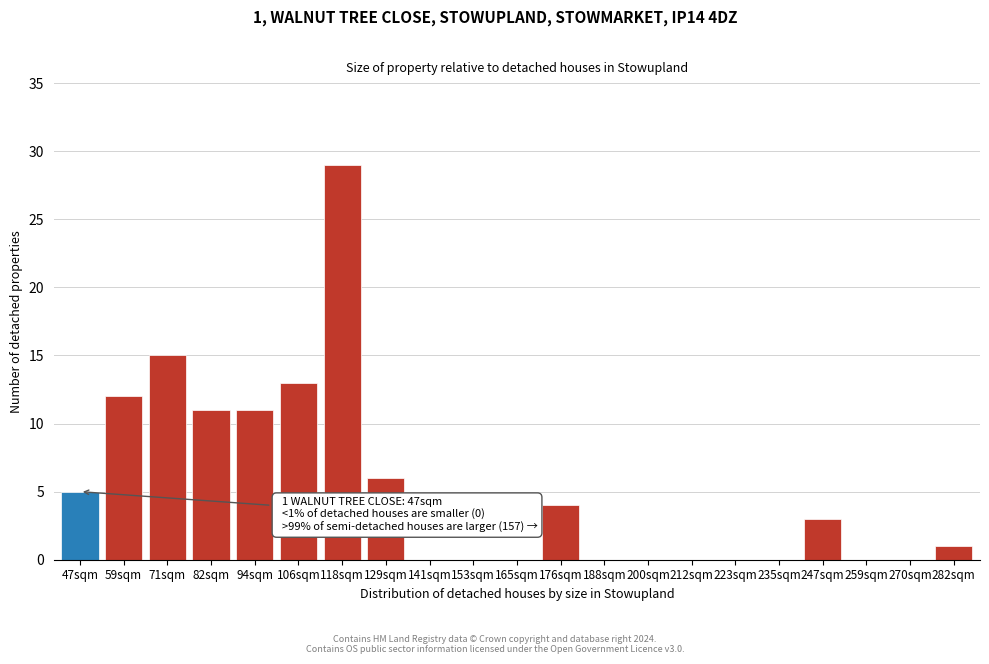

Reading left to right, transcribe all the data shown in this chart.

47sqm=5	59sqm=12	71sqm=15	82sqm=11	94sqm=11	106sqm=13	118sqm=29	129sqm=6	141sqm=0	153sqm=0	165sqm=0	176sqm=4	188sqm=0	200sqm=0	212sqm=0	223sqm=0	235sqm=0	247sqm=3	259sqm=0	270sqm=0	282sqm=1